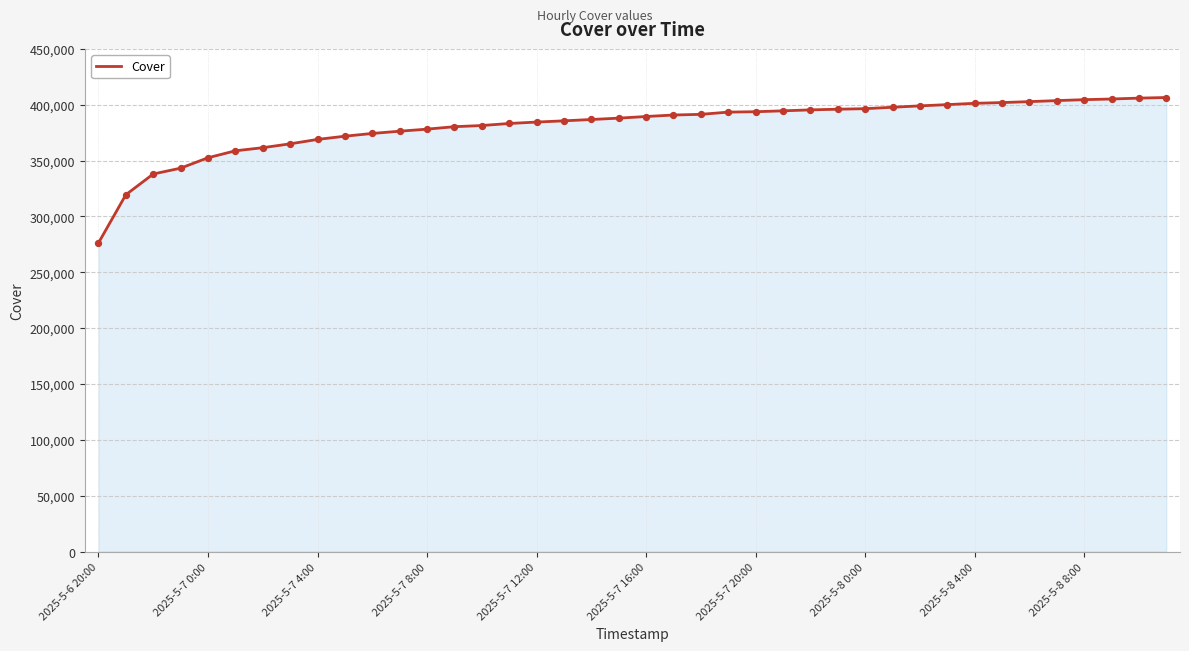

What is the smallest value displayed?

276284